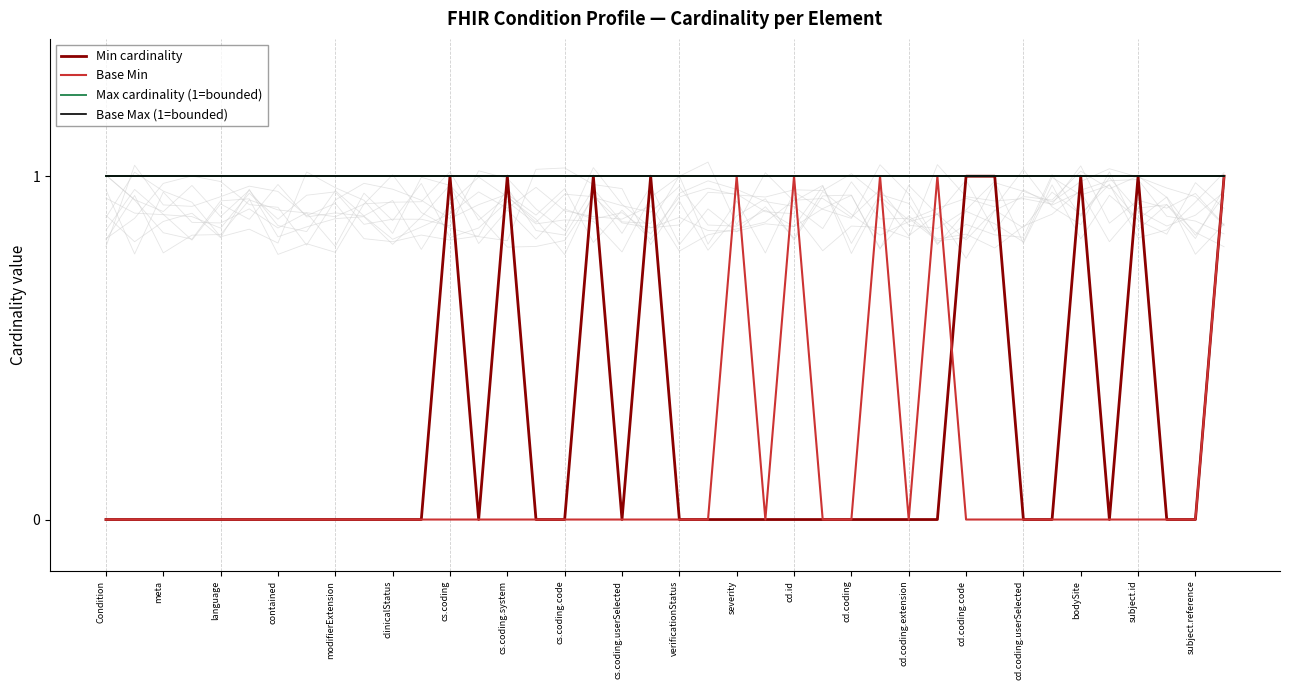

How many distinct data groups are displayed?

4